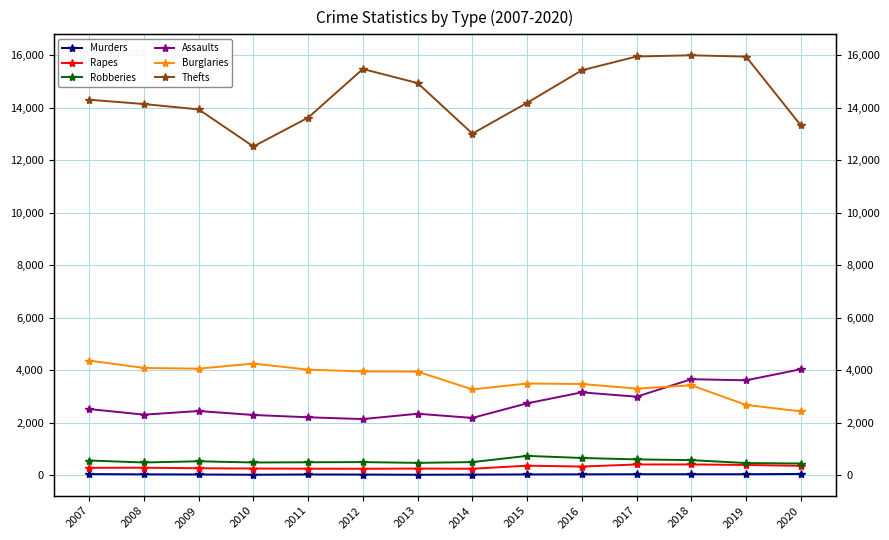

Reading left to right, list all the values displayed in this chart.

Murders: 2007=40	2008=30	2009=25	2010=16	2011=25	2012=23	2013=15	2014=21	2015=27	2016=31	2017=35	2018=35	2019=35	2020=45
Rapes: 2007=278	2008=282	2009=262	2010=251	2011=245	2012=242	2013=250	2014=243	2015=360	2016=327	2017=406	2018=407	2019=387	2020=353
Robberies: 2007=557	2008=482	2009=527	2010=481	2011=490	2012=496	2013=467	2014=496	2015=733	2016=653	2017=599	2018=571	2019=460	2020=442
Assaults: 2007=2516	2008=2303	2009=2441	2010=2290	2011=2203	2012=2135	2013=2337	2014=2179	2015=2734	2016=3152	2017=2987	2018=3653	2019=3611	2020=4032
Burglaries: 2007=4362	2008=4081	2009=4054	2010=4248	2011=4017	2012=3949	2013=3941	2014=3264	2015=3489	2016=3470	2017=3296	2018=3420	2019=2674	2020=2427
Thefts: 2007=14296	2008=14132	2009=13928	2010=12515	2011=13615	2012=15466	2013=14930	2014=13006	2015=14178	2016=15417	2017=15943	2018=15988	2019=15937	2020=13321